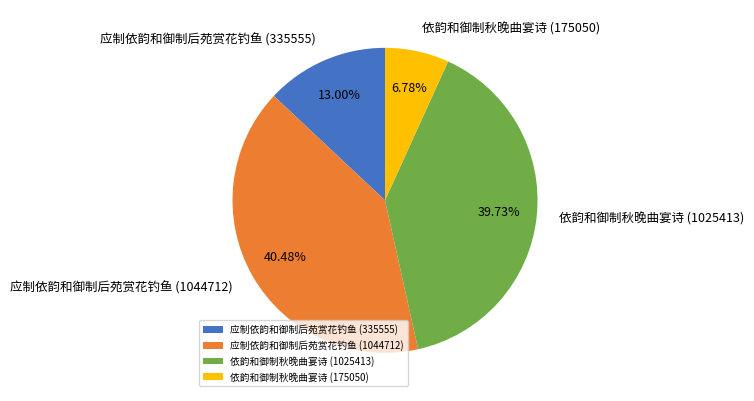

True or false: 应制依韵和御制后苑赏花钓鱼 (335555) accounts for 13% of the total.

True